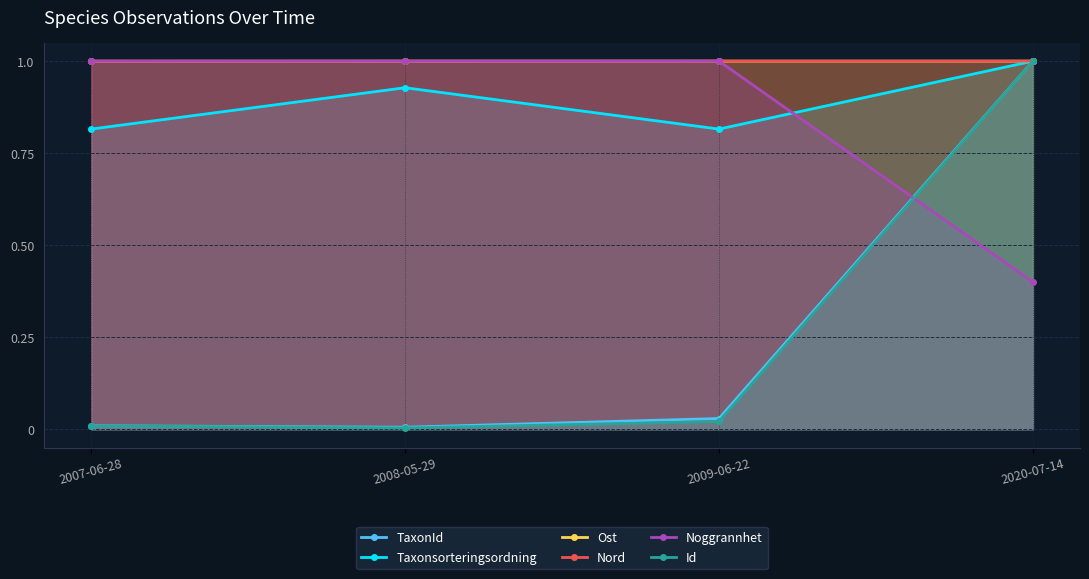

Which has a higher value, 2020-07-14 or 2009-06-22?

2020-07-14